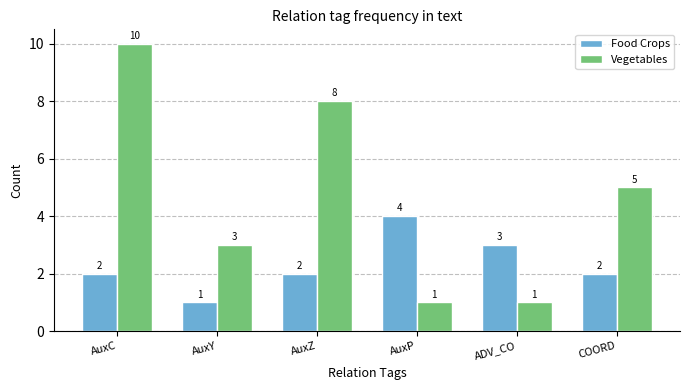

What is the spread (max minus min) of values at COORD?

3